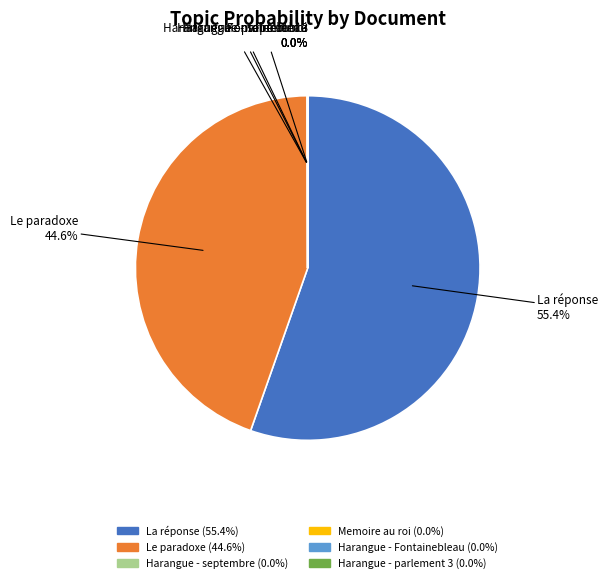

Is there a majority slice in this chart?

Yes